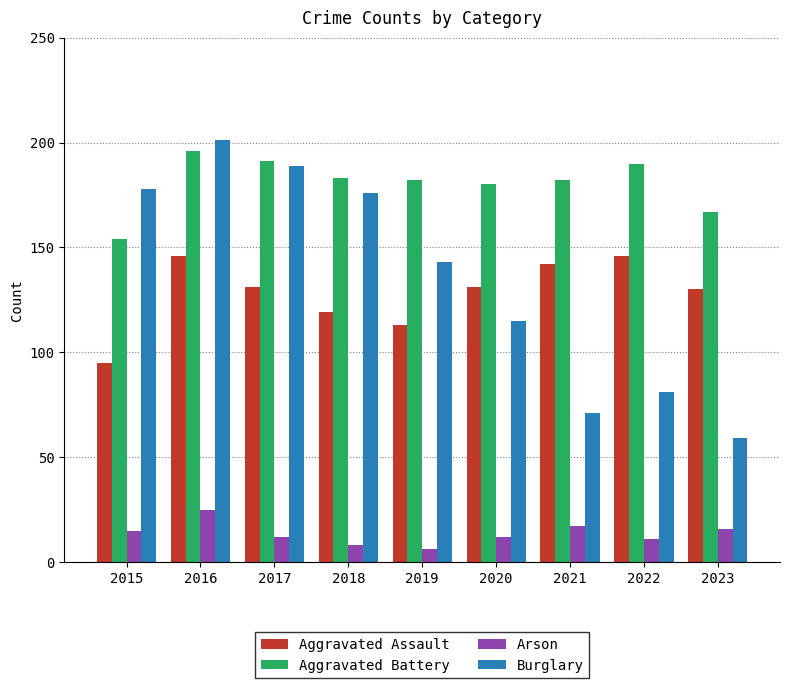

How many series are shown in this chart?

4